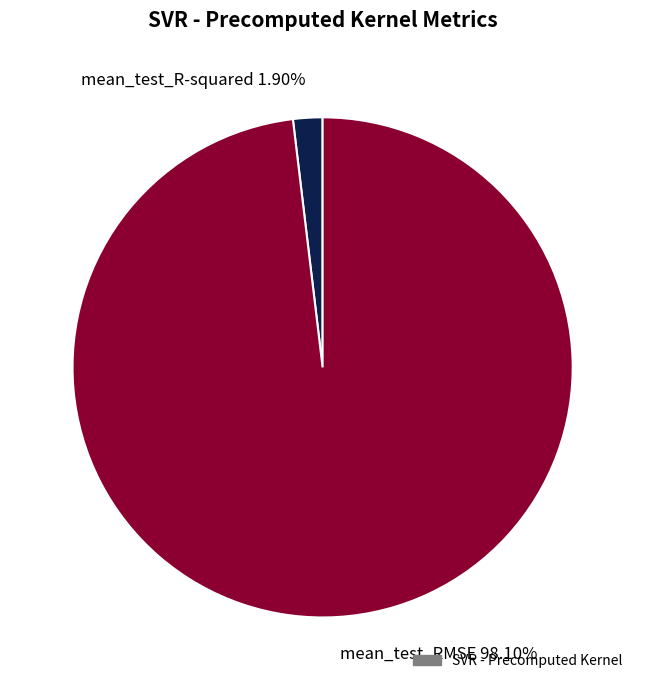

Is mean_test_R-squared the majority of the pie?

No